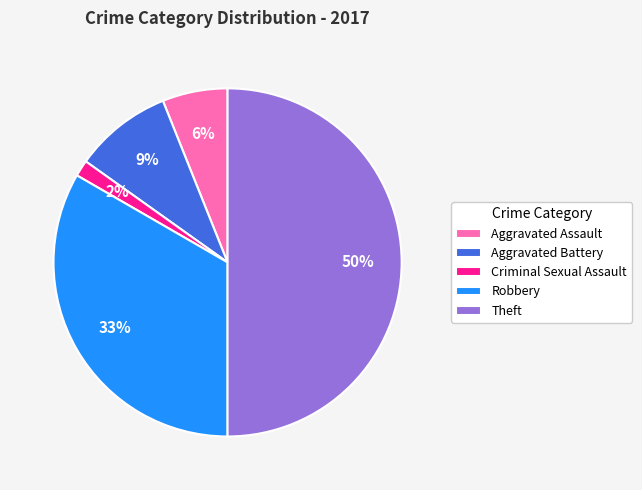

Does Aggravated Battery account for over 50% of the chart?

No